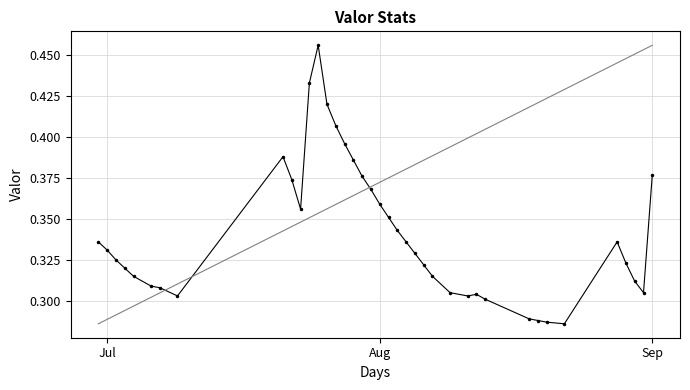

What is the sum of all values?

13.3